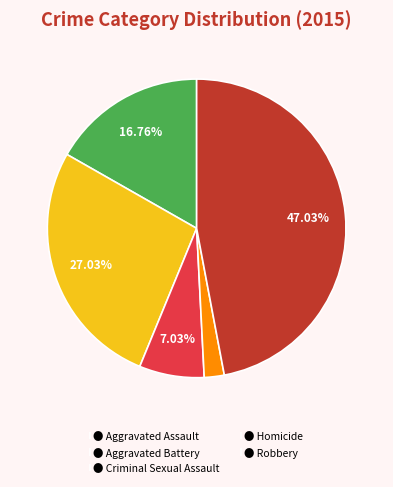

Do ● Homicide and ● Aggravated Assault together represent more than half of the pie?

No